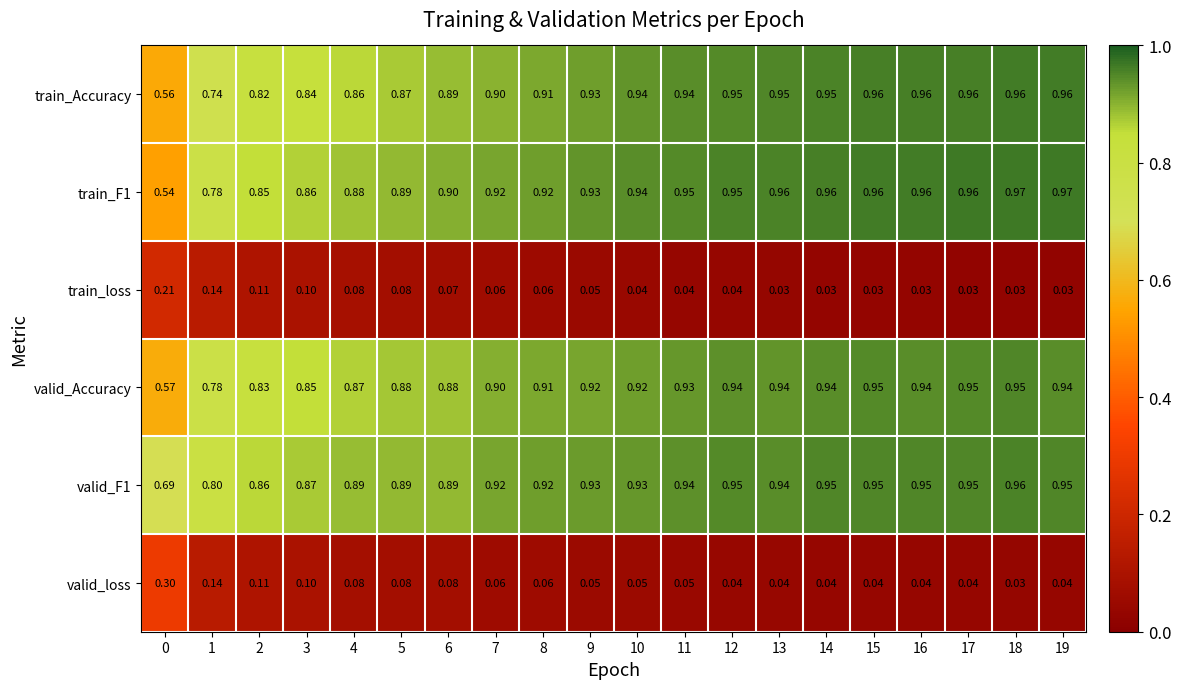

Rank the series at 1 from lowest to highest value.

valid_loss, train_loss, train_Accuracy, valid_Accuracy, train_F1, valid_F1